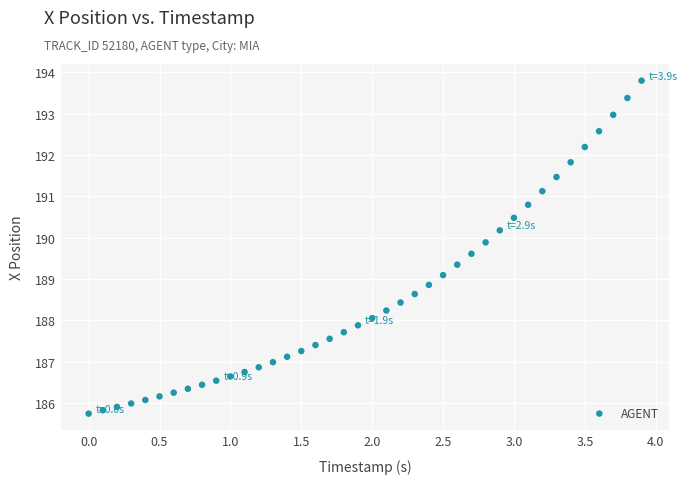

What is the range of Y values (max minus min)?

8.1